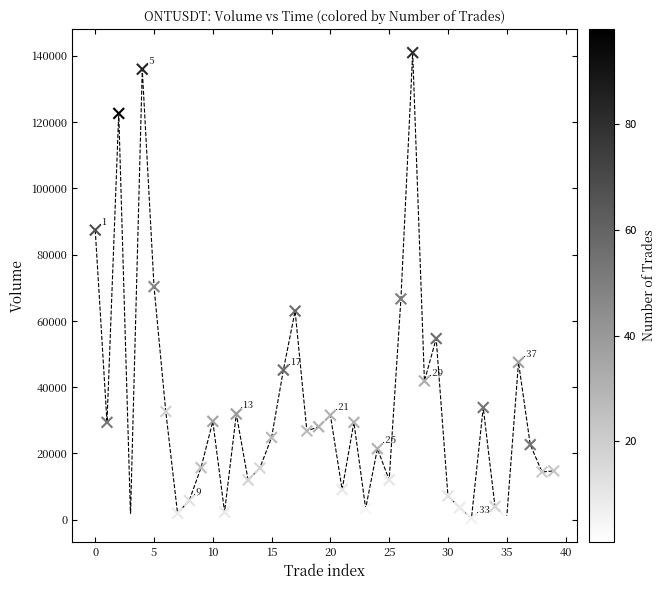

What is the range of Y values (max minus min)?

140534.1